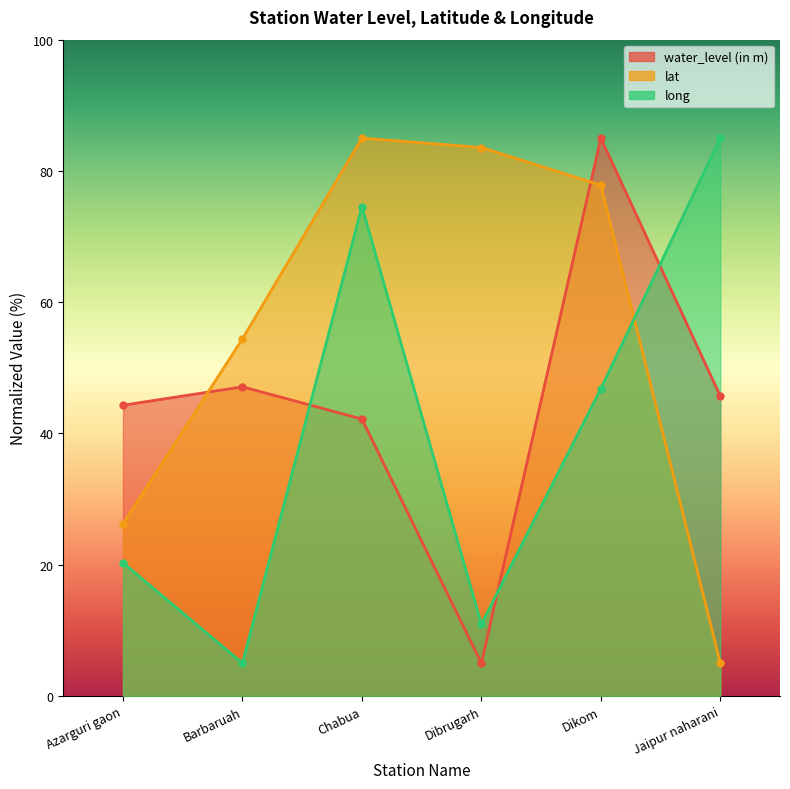

What is the smallest value displayed?

5.0